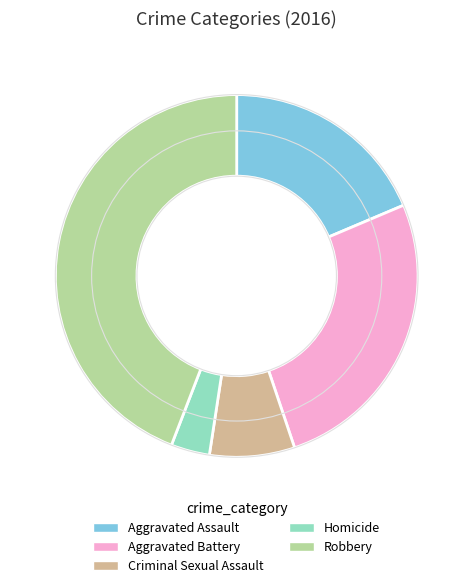

Which category has the biggest portion of the pie?

Robbery